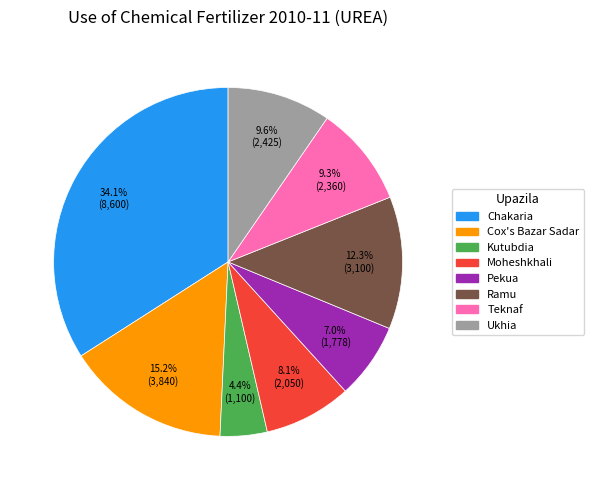

Is the sum of Ramu and Ukhia greater than half?

No